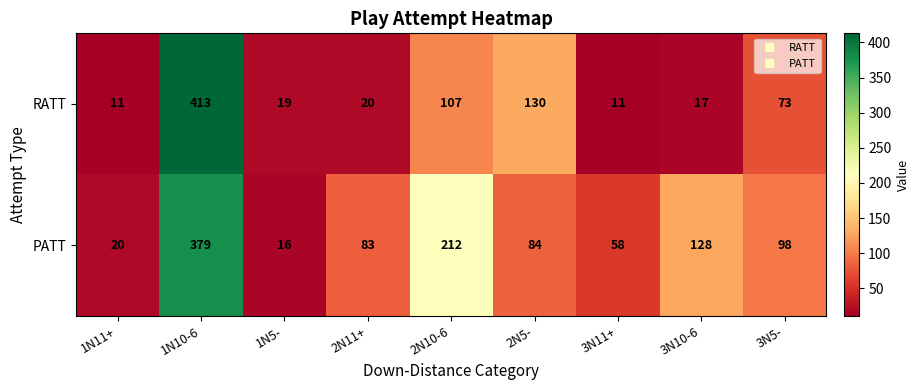

Which series has the largest range (max minus min)?

RATT